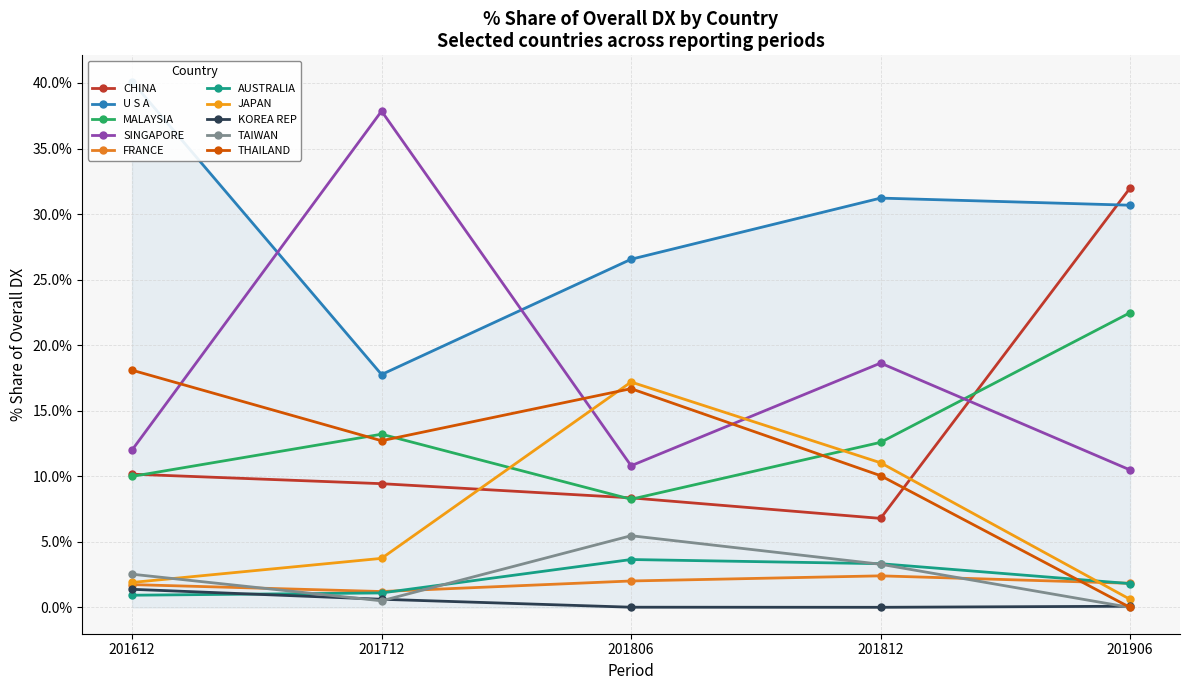

Reading right to left, list all the values displayed in this chart.

201612_% Share of overall DX: THAILAND=18.1	TAIWAN=2.5	KOREA REP=1.4	JAPAN=1.9	AUSTRALIA=0.9	FRANCE=1.7	SINGAPORE=12.0	MALAYSIA=10.0	U S A=40.1	CHINA=10.2
201712_% Share of overall DX: THAILAND=12.7	TAIWAN=0.5	KOREA REP=0.6	JAPAN=3.7	AUSTRALIA=1.1	FRANCE=1.2	SINGAPORE=37.9	MALAYSIA=13.2	U S A=17.8	CHINA=9.4
201806_% Share of overall DX: THAILAND=16.7	TAIWAN=5.5	KOREA REP=0.0	JAPAN=17.2	AUSTRALIA=3.7	FRANCE=2.0	SINGAPORE=10.8	MALAYSIA=8.3	U S A=26.6	CHINA=8.4
201812_% Share of overall DX: THAILAND=10.0	TAIWAN=3.3	KOREA REP=0.0	JAPAN=11.0	AUSTRALIA=3.3	FRANCE=2.4	SINGAPORE=18.6	MALAYSIA=12.6	U S A=31.2	CHINA=6.8
201906_% Share of overall DX: THAILAND=0.0	TAIWAN=0.0	KOREA REP=0.1	JAPAN=0.6	AUSTRALIA=1.8	FRANCE=1.8	SINGAPORE=10.5	MALAYSIA=22.5	U S A=30.7	CHINA=32.0